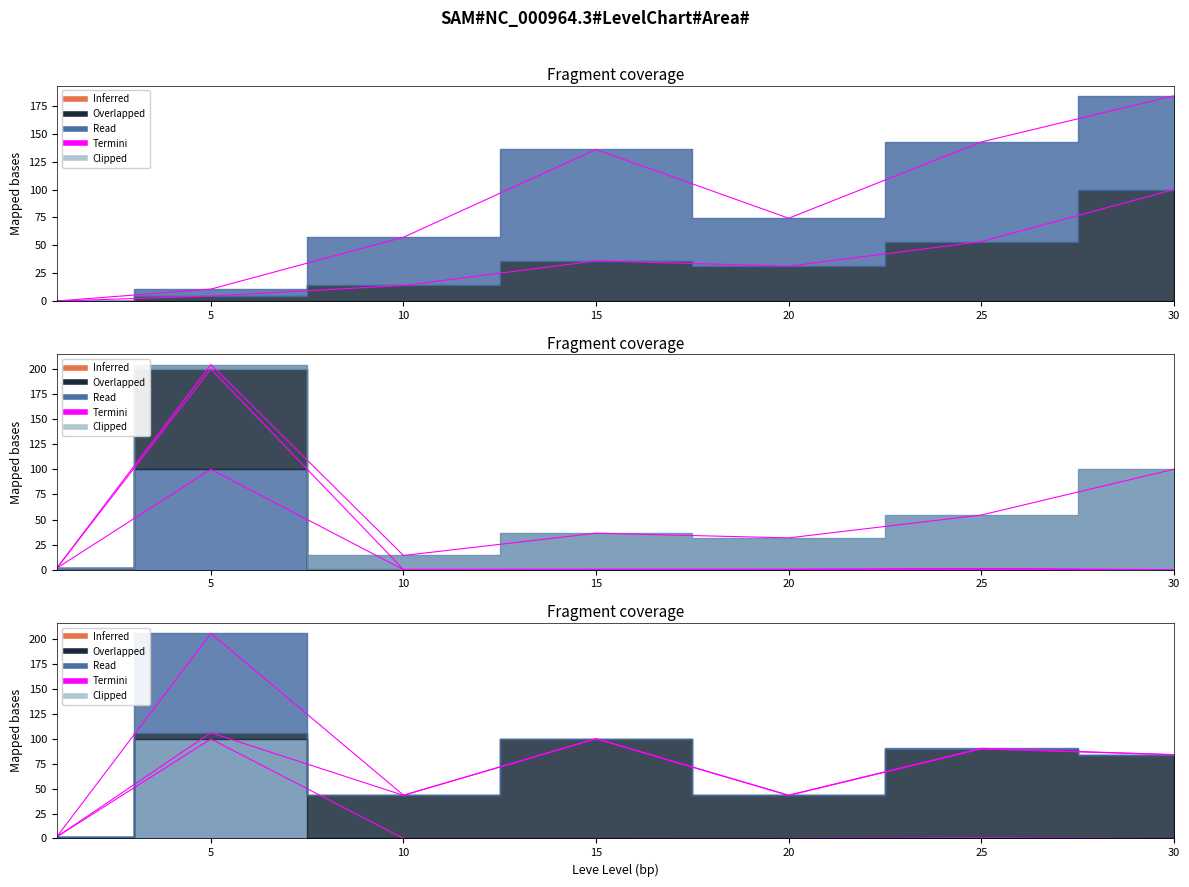

Which category has the highest value across all series?

5